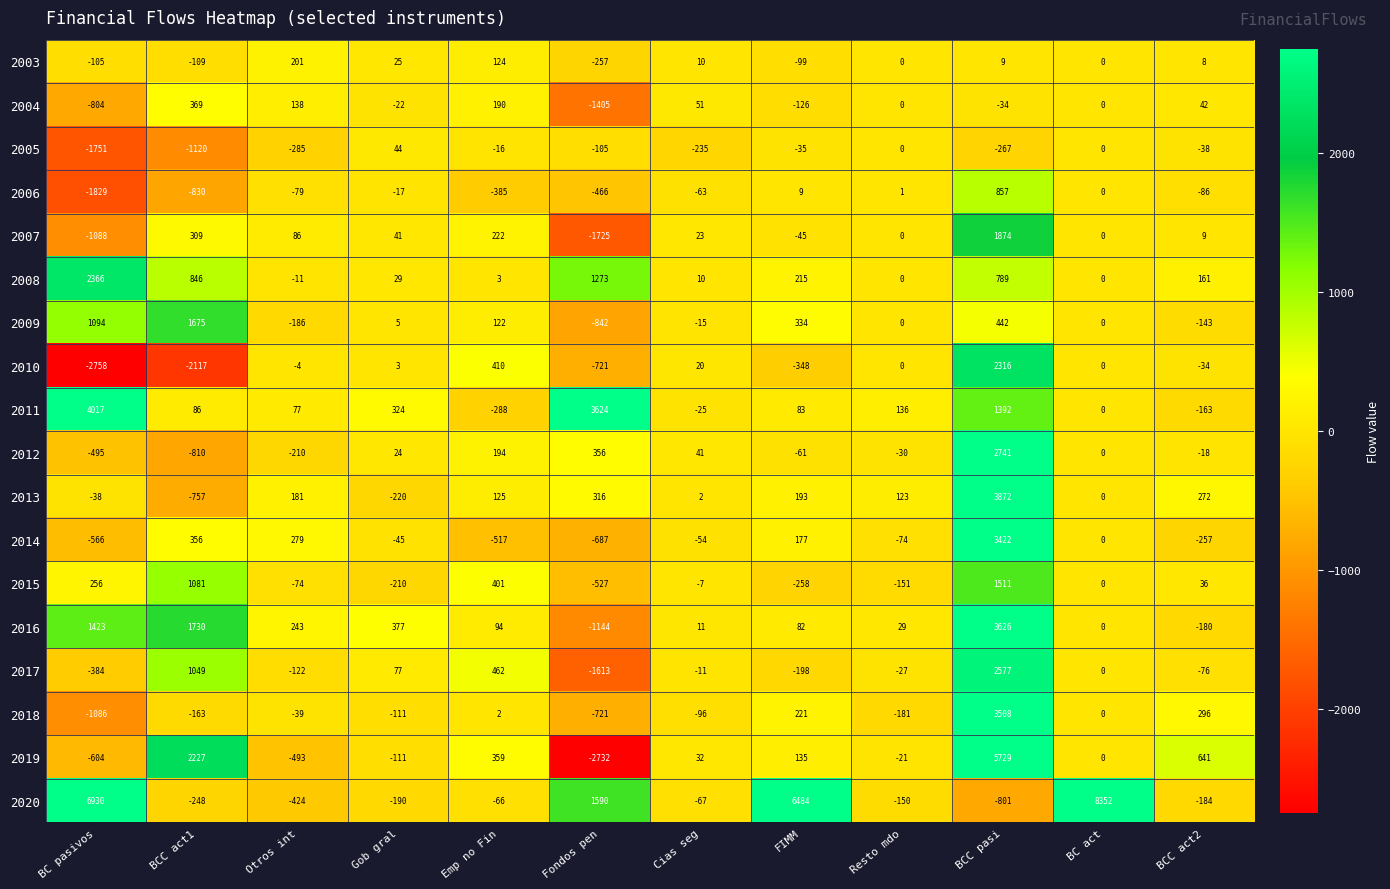

How many categories are shown in the chart?

12